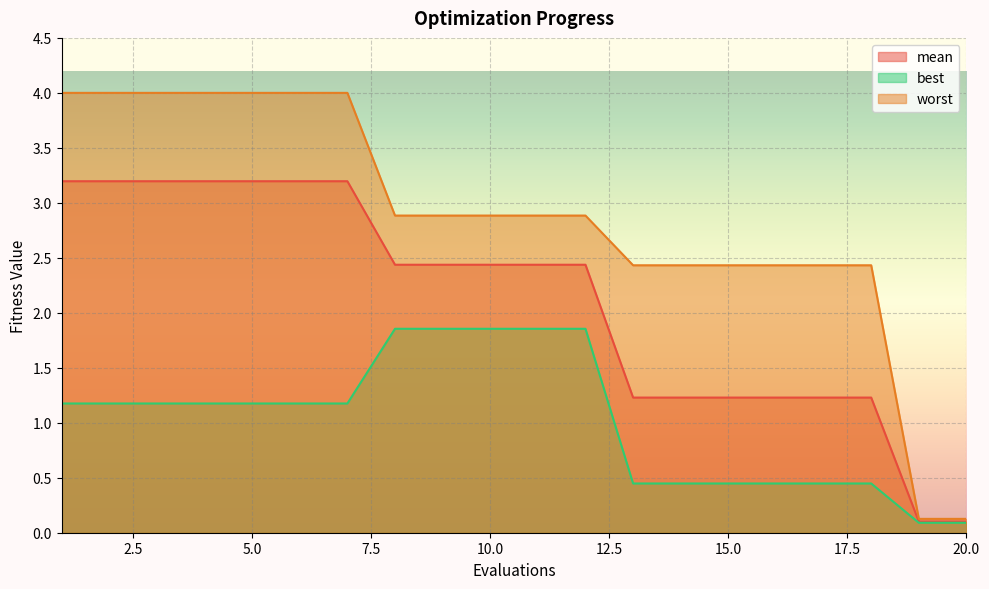

Which category has the highest value in the worst series?

1